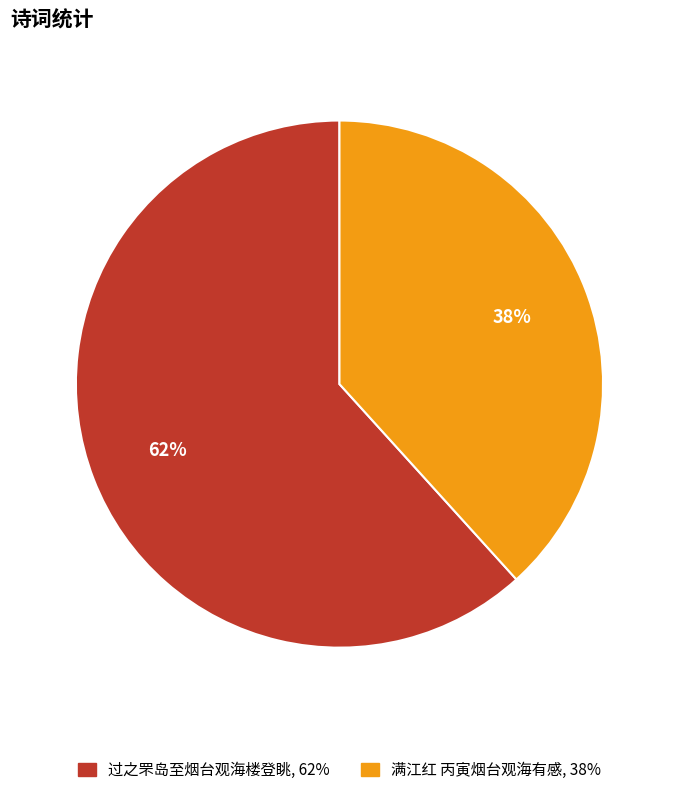

Rank the categories by value from highest to lowest.

过之罘岛至烟台观海楼登眺, 满江红 丙寅烟台观海有感